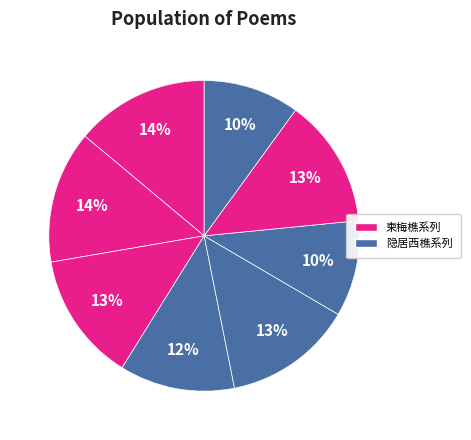

How many segments does this pie chart have?

8